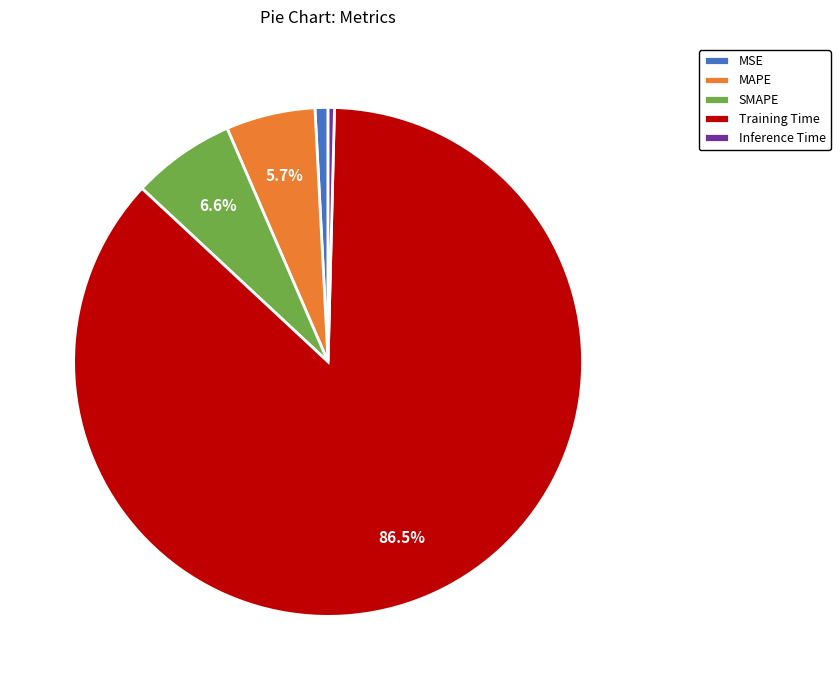

How many segments does this pie chart have?

5